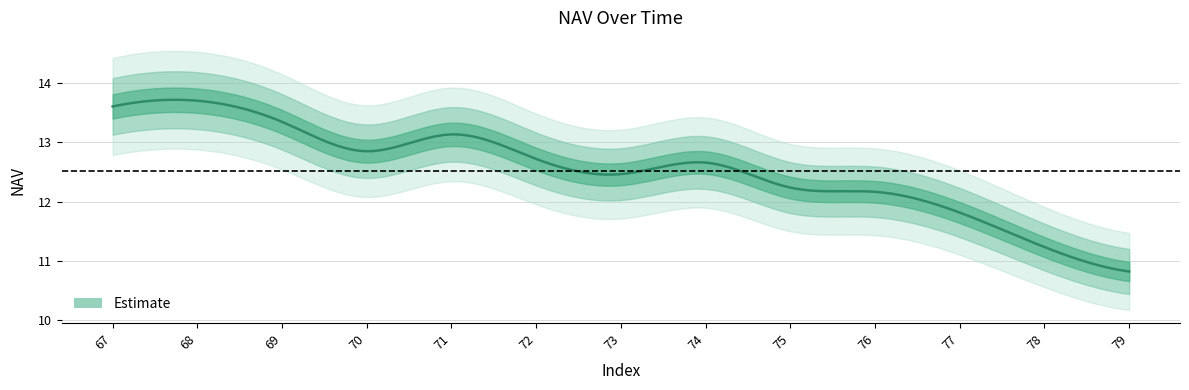

What is the approximate value at 71?

13.1